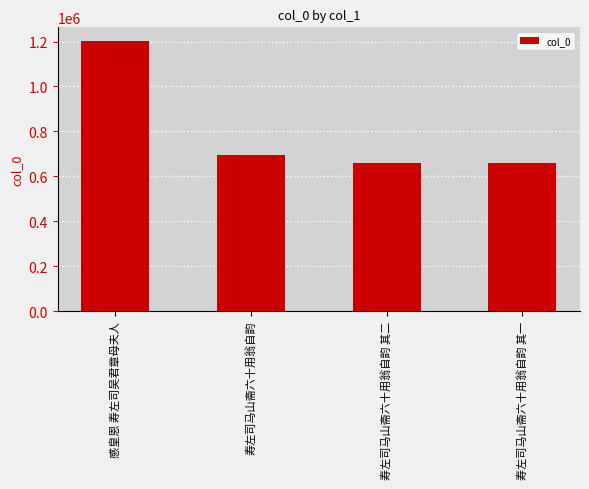

What position from the left is 寿左司马山斋六十用翁自韵 其二?

3